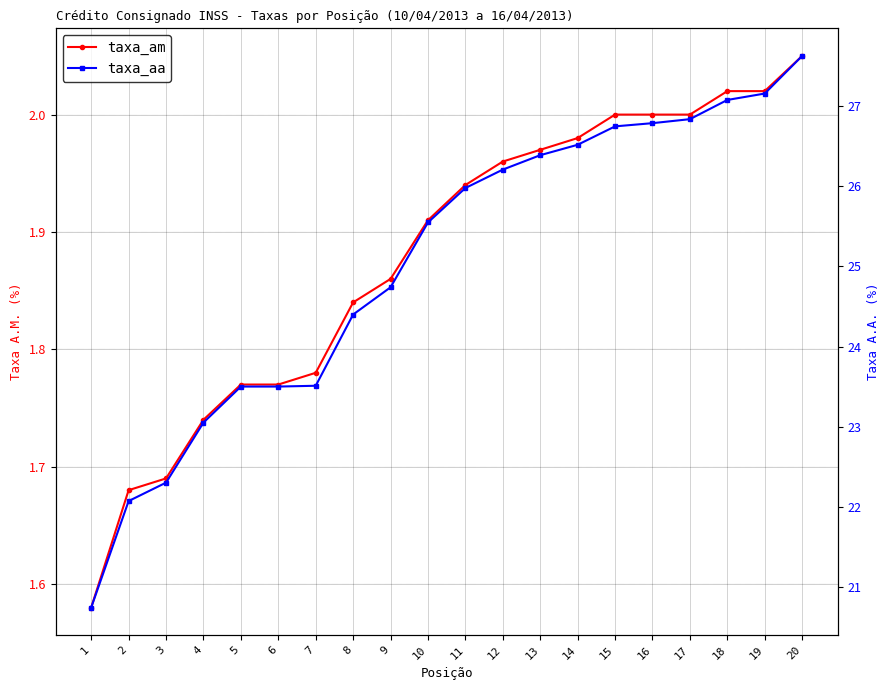

Reading left to right, list all the values displayed in this chart.

taxa_am: 1.6	1.7	1.7	1.7	1.8	1.8	1.8	1.8	1.9	1.9	1.9	2.0	2.0	2.0	2.0	2.0	2.0	2.0	2.0	2.0
taxa_aa: 20.7	22.1	22.3	23.1	23.5	23.5	23.5	24.4	24.7	25.6	26.0	26.2	26.4	26.5	26.8	26.8	26.8	27.1	27.2	27.6